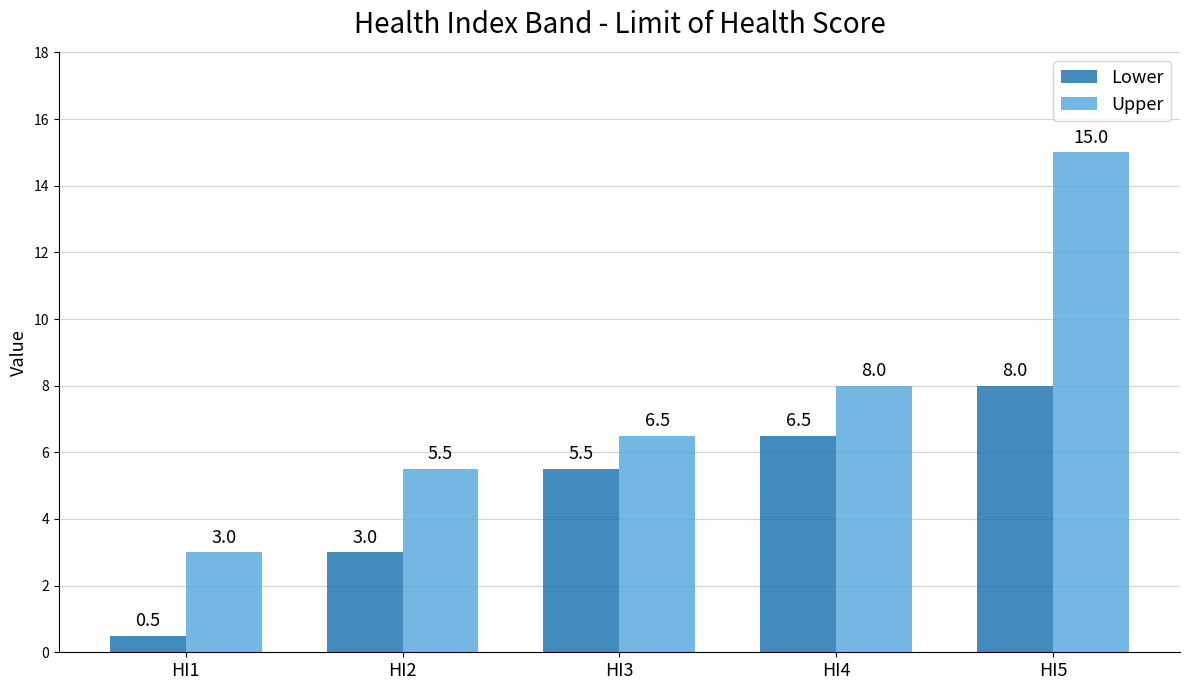

Where does the Upper series first go above 6?

HI3